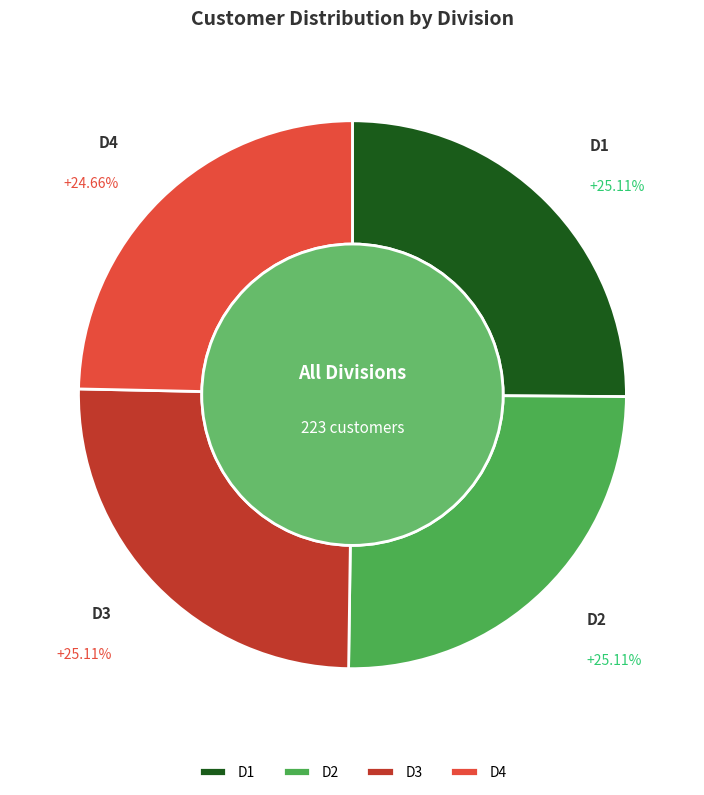

What percentage is the D4 slice, to the nearest percent?

25%